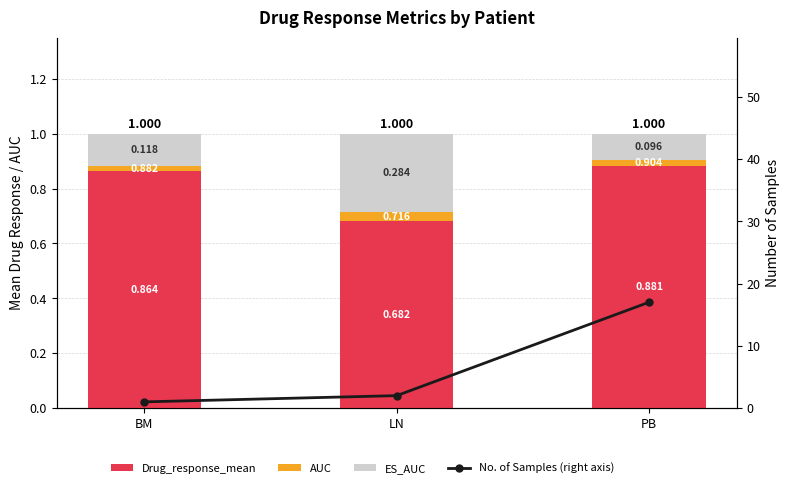

True or false: No. of Samples (right axis) has a value of 1.7 at BM.

False